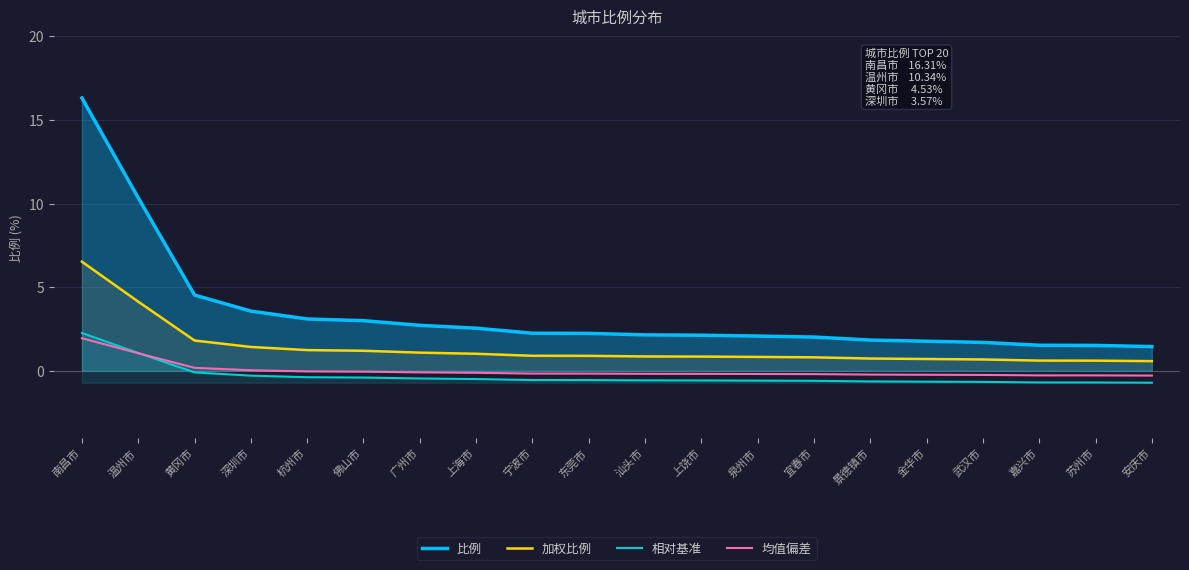

Read the 均值偏差 value at 黄冈市.

0.2